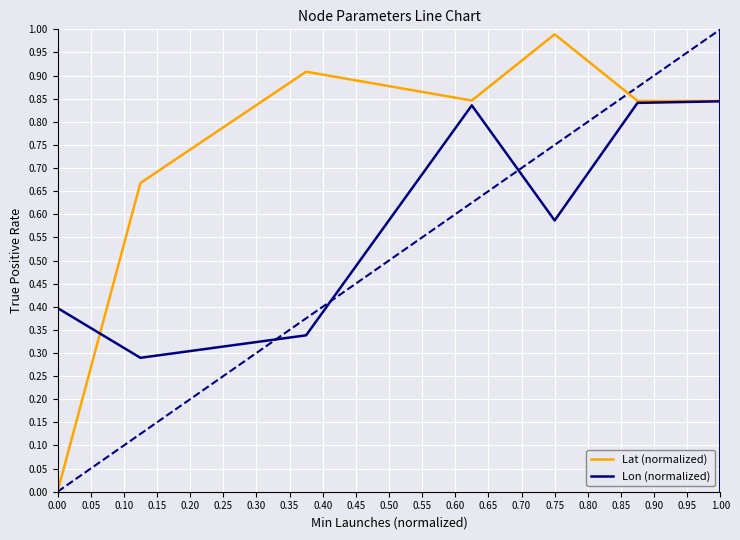

In Lon (normalized), how many points are higher than both neighbors (excluding endpoints)?

6